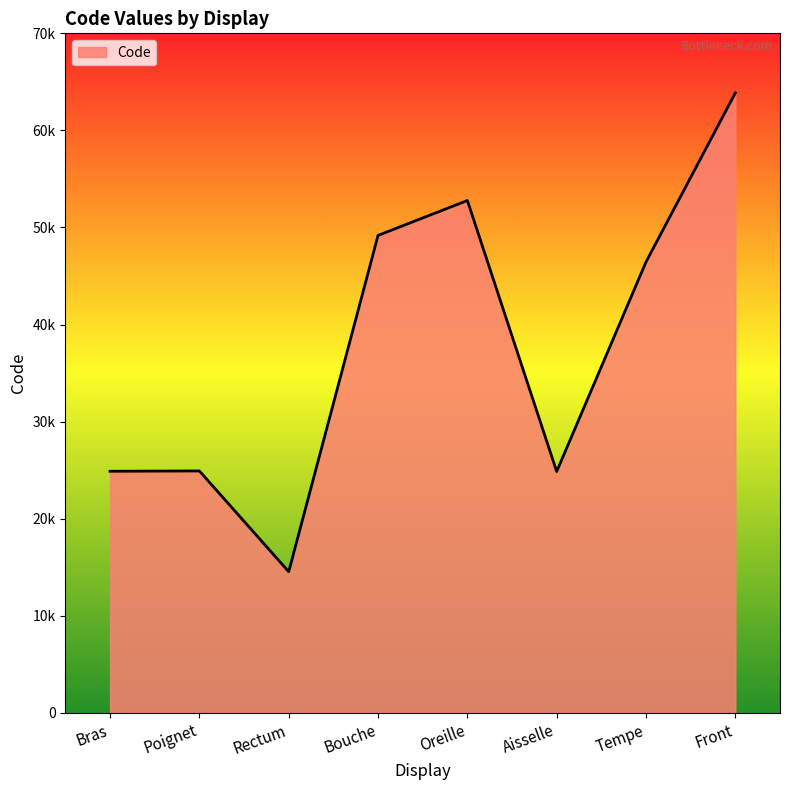

What is the maximum value shown in the chart?

63864